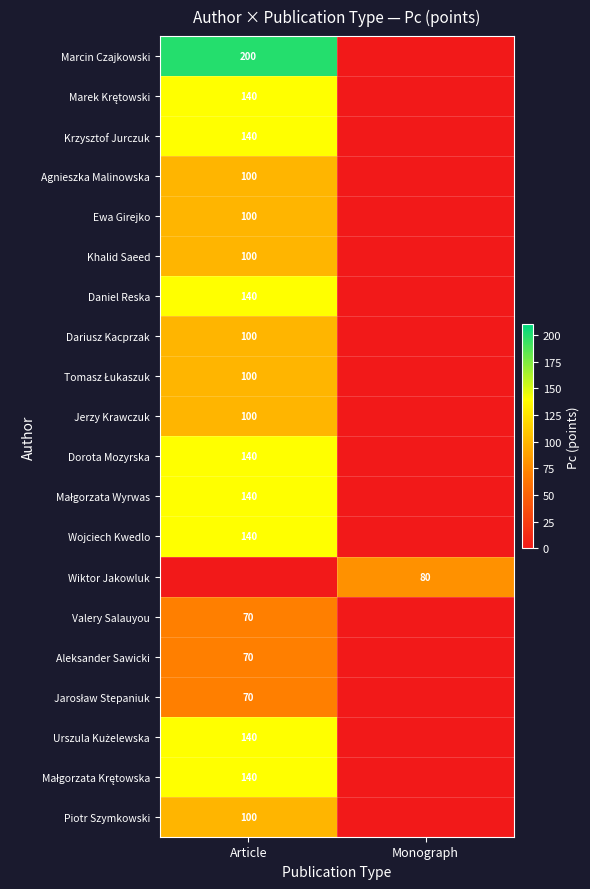

Is it true that Khalid Saeed equals 100 at Article?

True